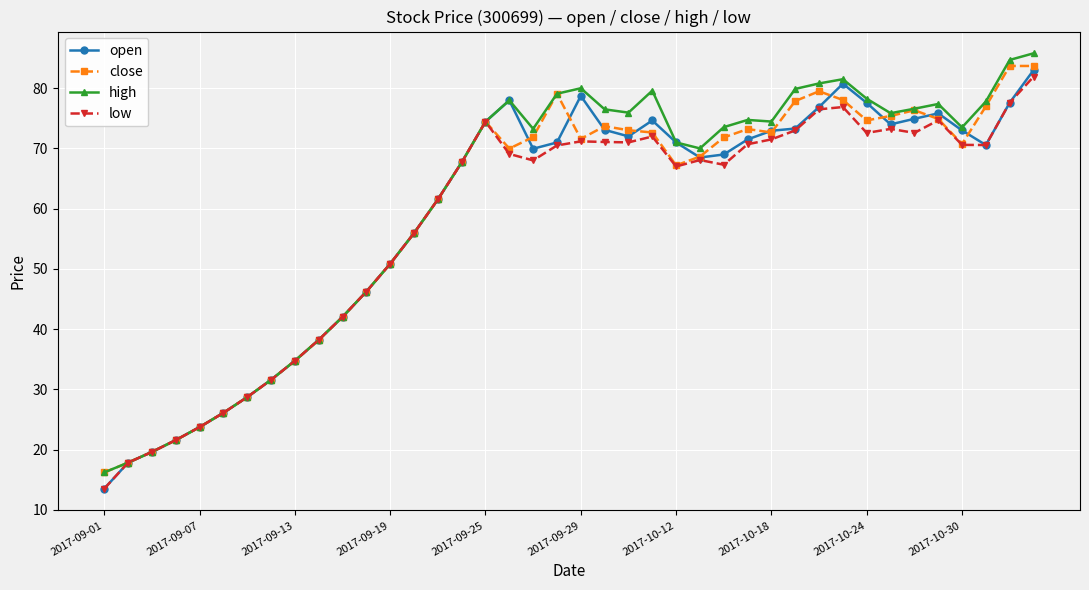

Which series has the largest total across all categories?

high